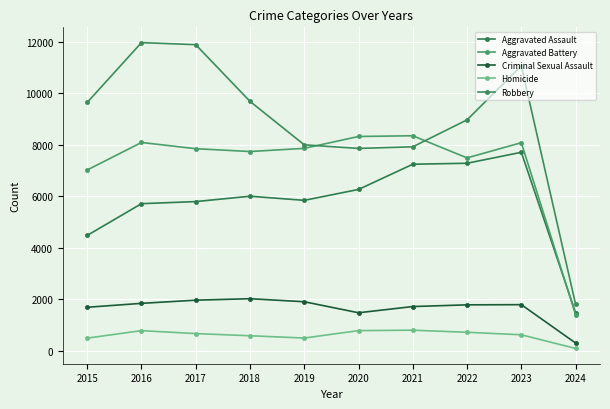

What is the total value across all series at 2022?

26241